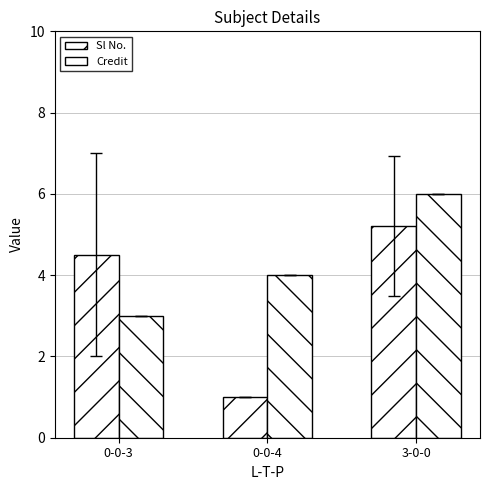

What is the minimum value shown in the chart?

1.0